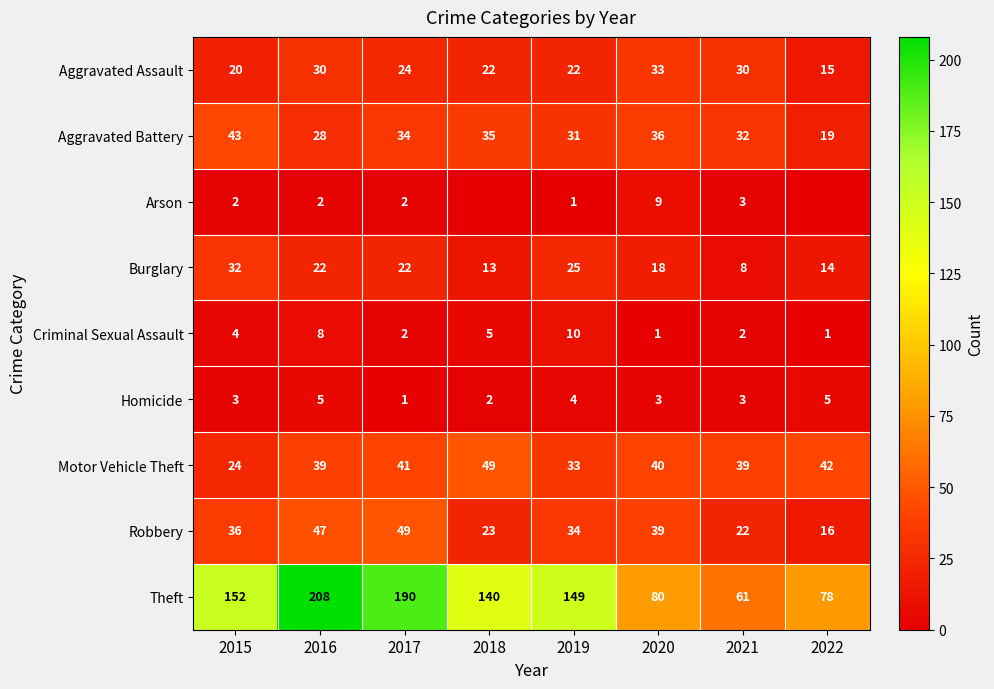

Is it true that Homicide equals 3 at 2015?

True